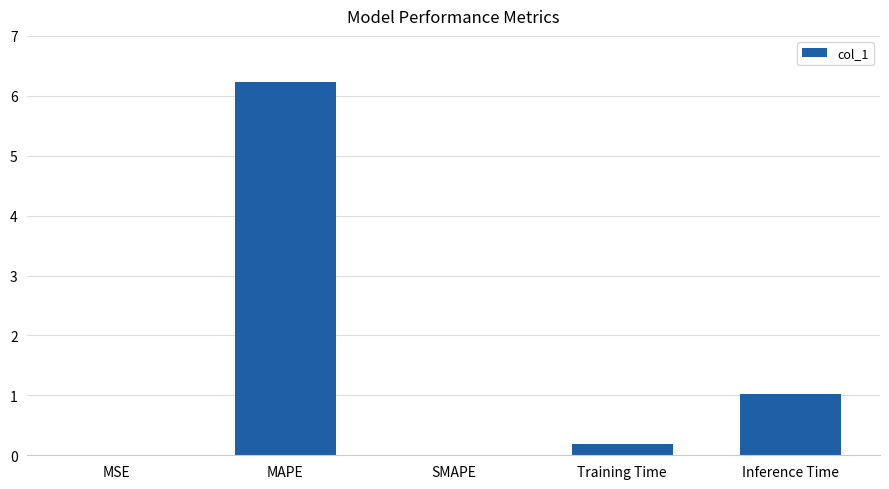

What is the sum of all values?

7.4